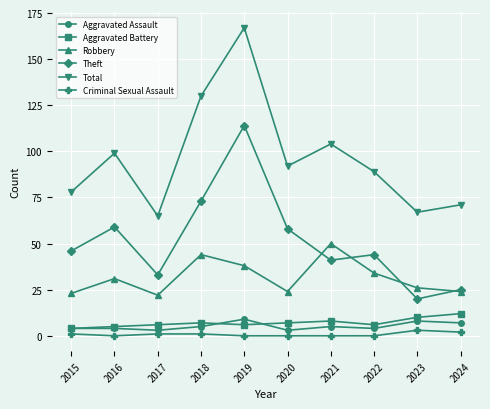

Which series has the largest total across all categories?

Total